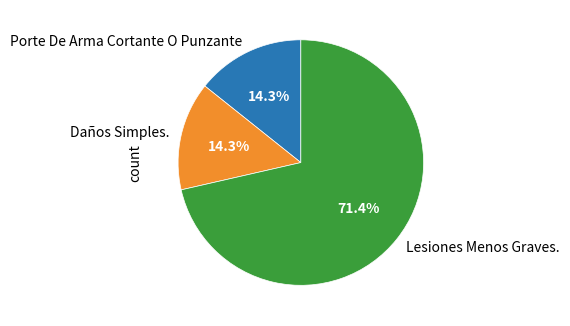

Between Daños Simples. and Lesiones Menos Graves., which is larger?

Lesiones Menos Graves.